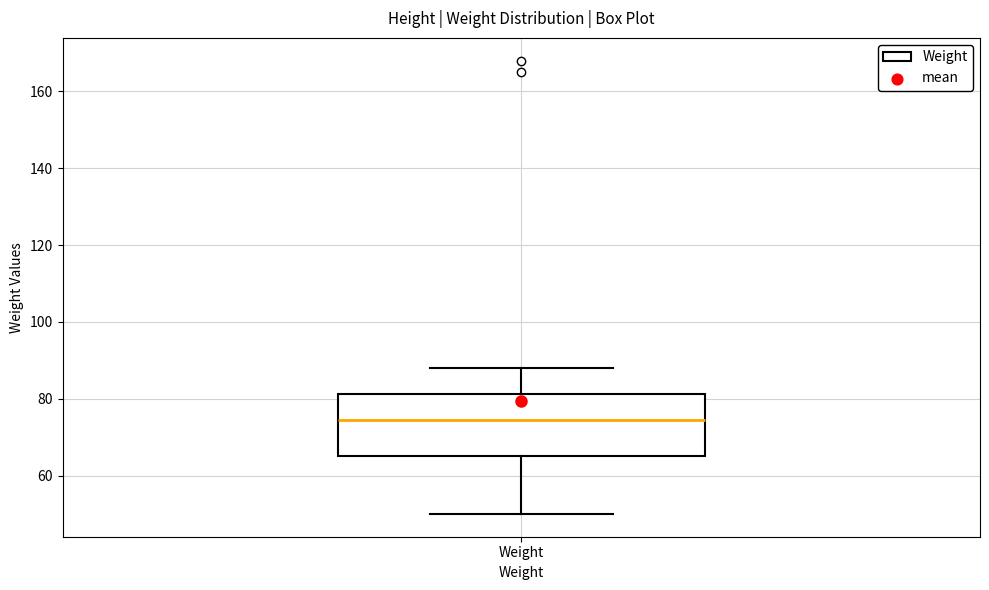

Read this box plot against the y-axis: the position of the median line, the range covered by the box, and the ends of both whiskers. The values are not printed on the chart, so give them approximately, as read against the axis.

median 74, box 66 to 82, whiskers 50 to 88